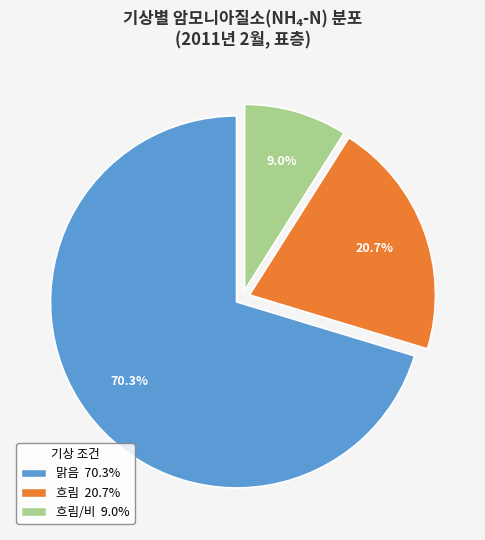

Does any single category account for the majority?

Yes